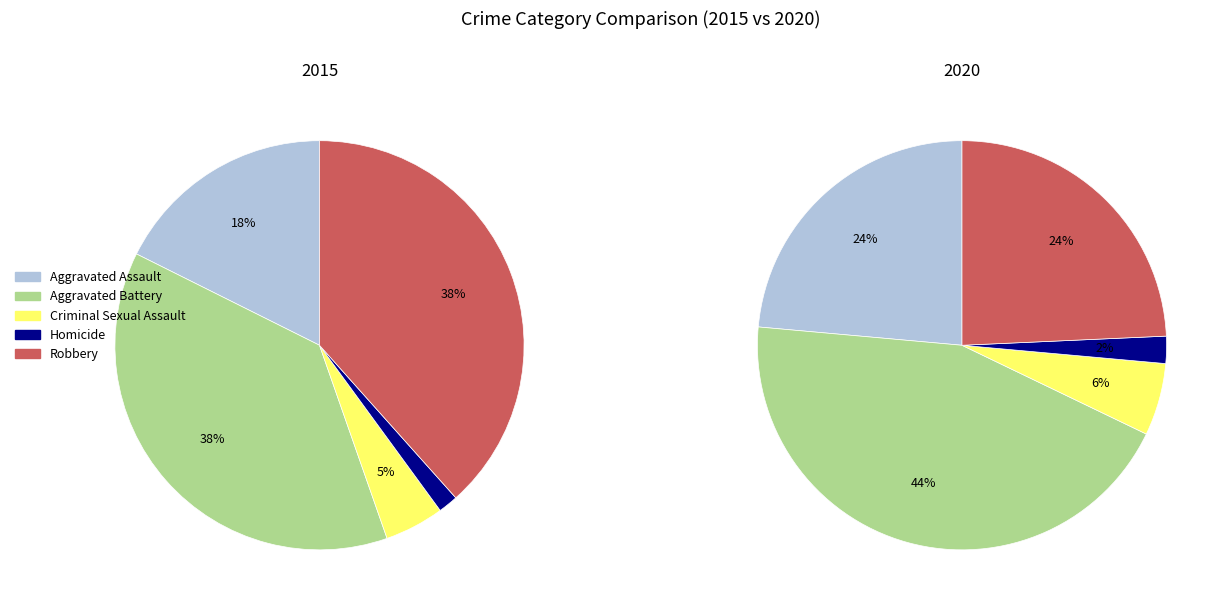

Is there a majority slice in this chart?

No